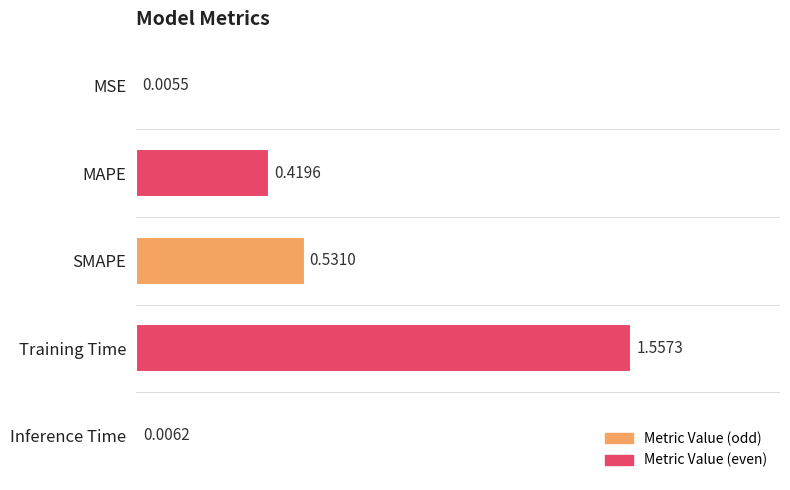

Are the bars grouped side by side (vs. stacked)?

No